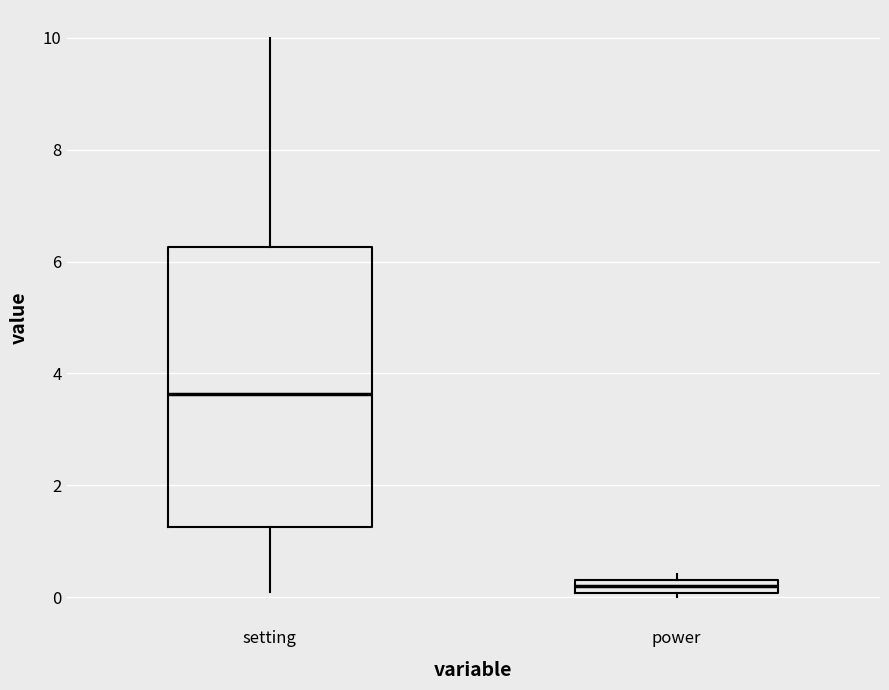

Where does the lower whisker of the box for setting end on the y-axis? The values are not printed on the chart, so give them approximately, as read against the axis.

0.2